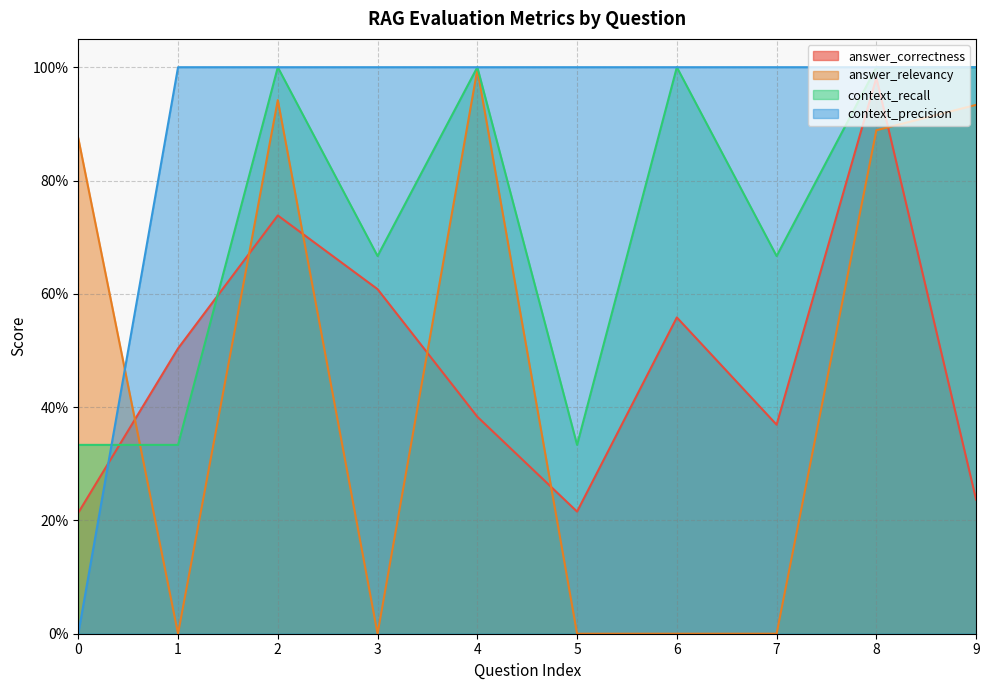

List the series in order of their peak value, lowest first.

answer_correctness, answer_relevancy, context_precision, context_recall